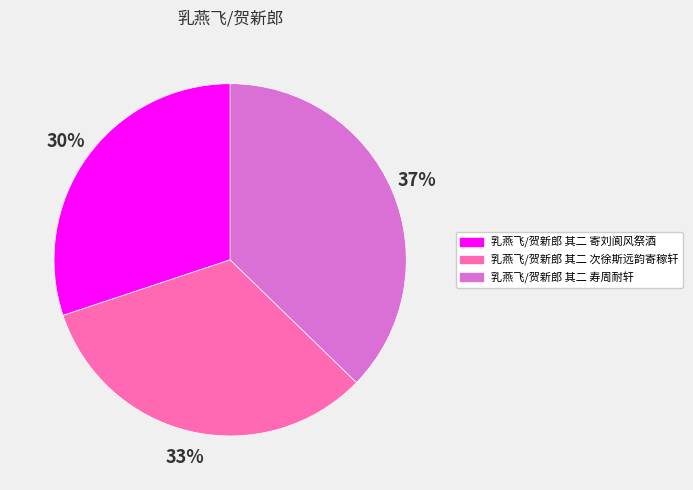

What is the largest slice in the pie chart?

乳燕飞/贺新郎 其二 寿周耐轩